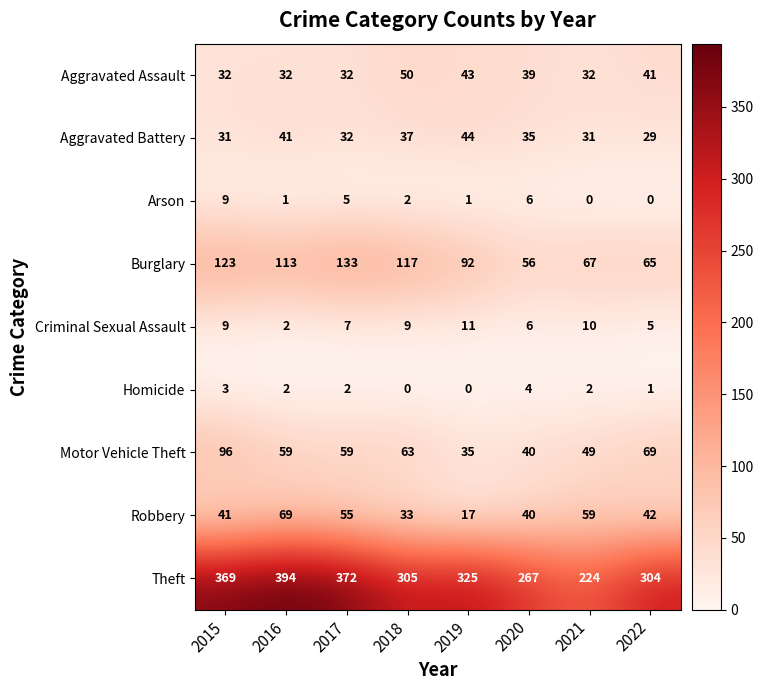

Rank the series by their maximum value, from highest to lowest.

Theft, Burglary, Motor Vehicle Theft, Robbery, Aggravated Assault, Aggravated Battery, Criminal Sexual Assault, Arson, Homicide